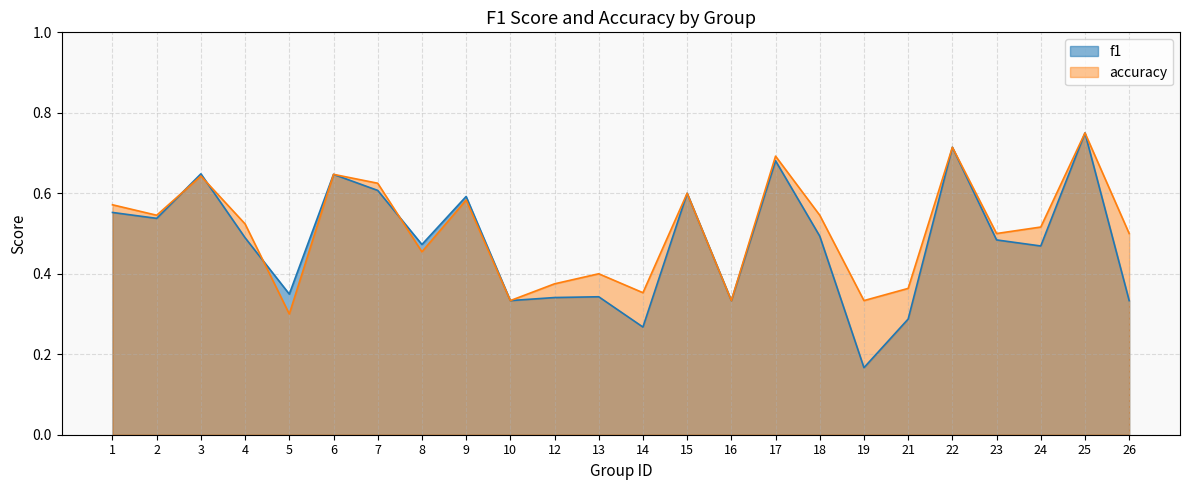

List the series in order of their overall mean, highest first.

accuracy, f1